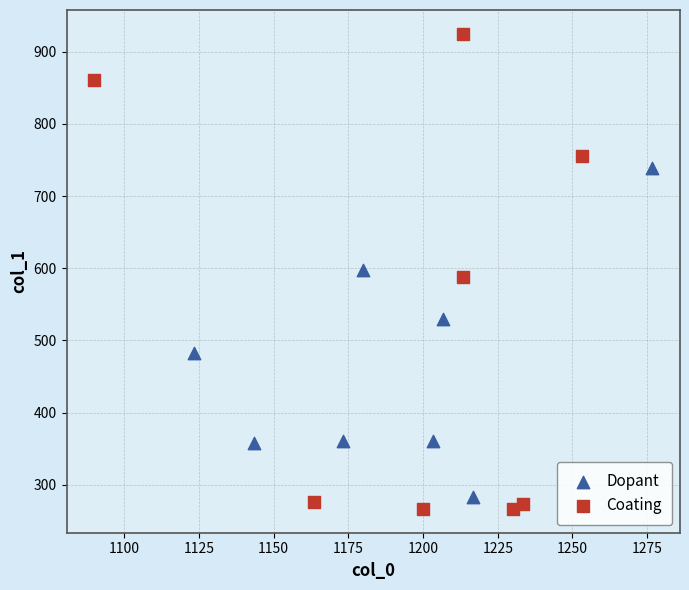

Which series has the largest Y range (max minus min)?

Coating